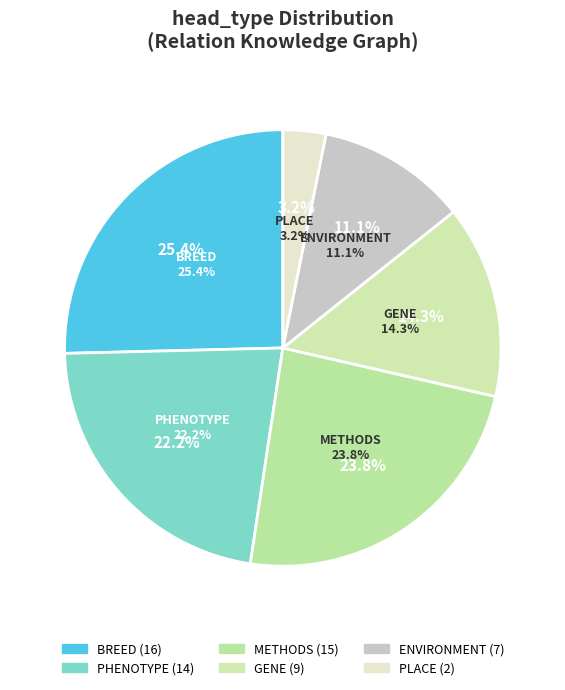

Rank the categories by value from lowest to highest.

PLACE, ENVIRONMENT, GENE, PHENOTYPE, METHODS, BREED